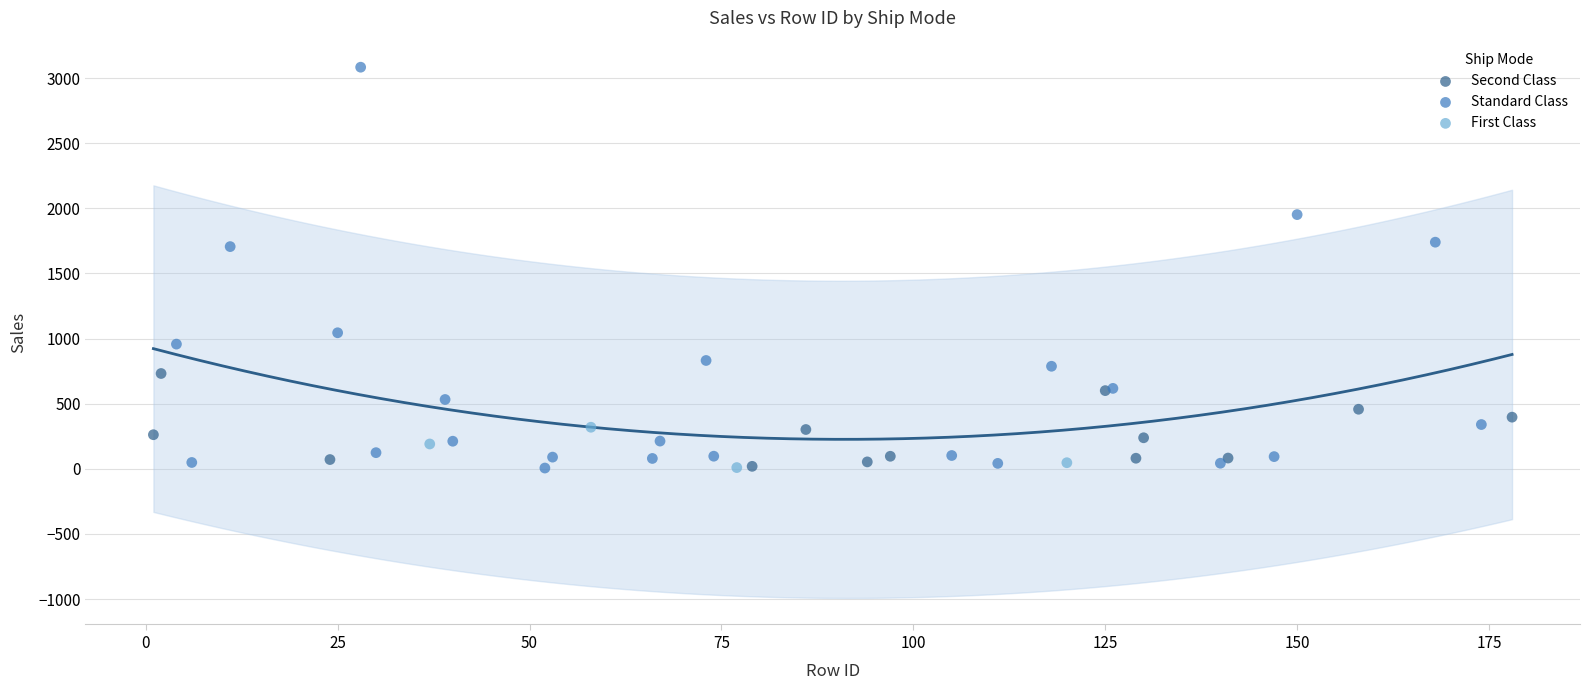

Which series has the largest Y range (max minus min)?

Standard Class